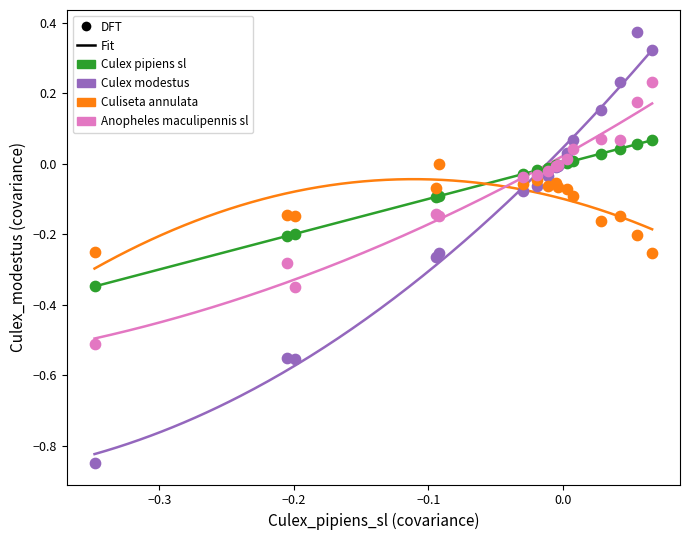

Which series contains the lowest Y value?

Culex modestus